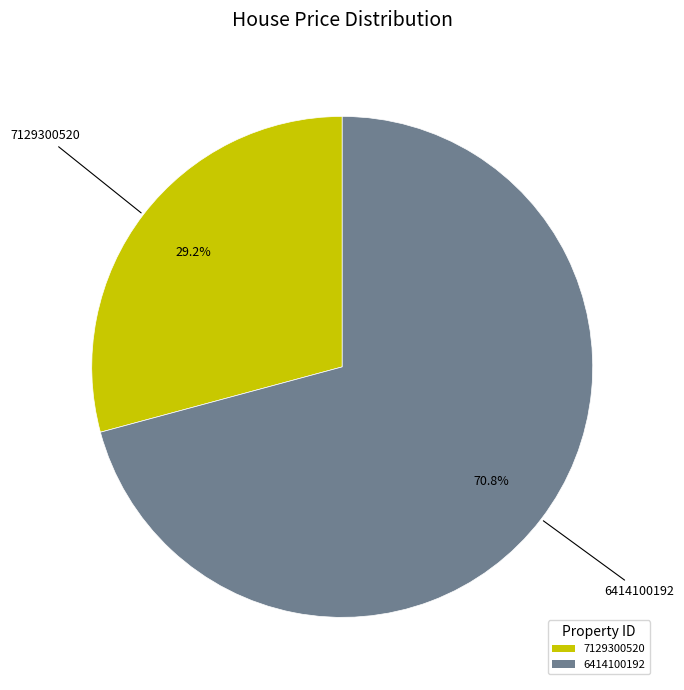

What portion of the pie excludes 6414100192?

29.2%